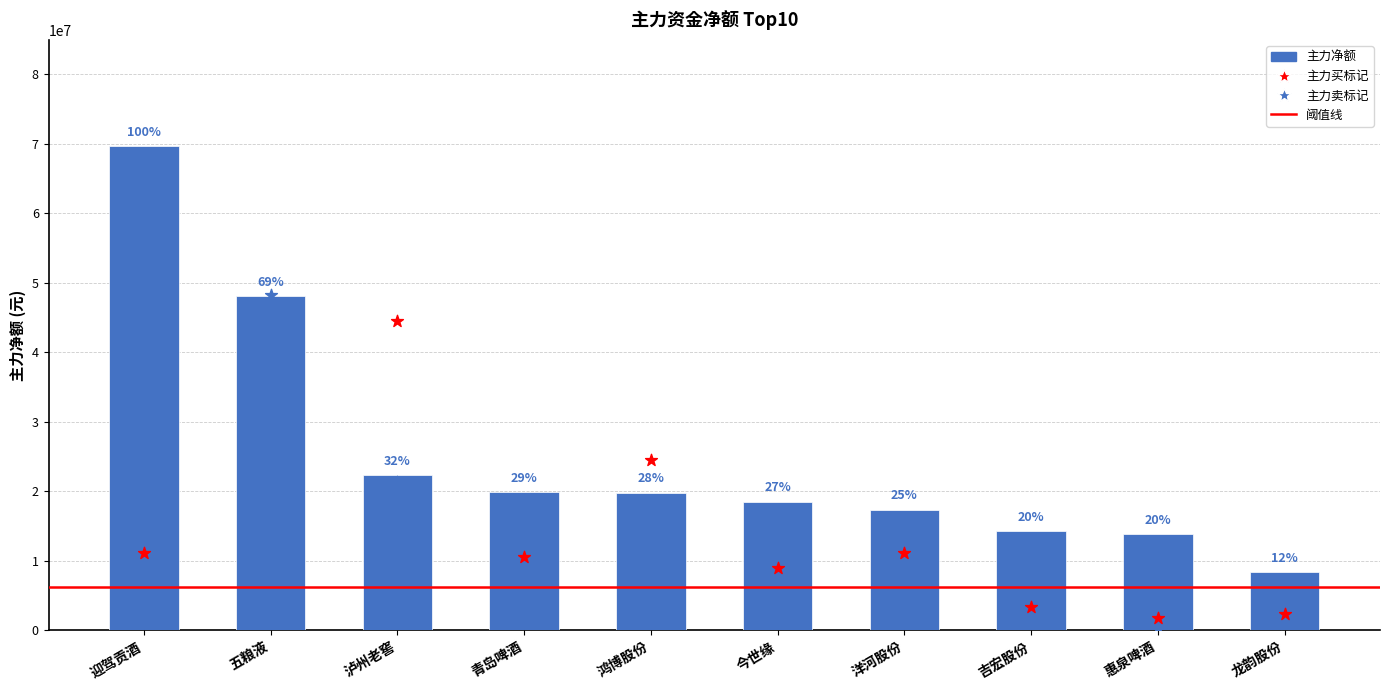

At which category is the sum across all series the highest?

五粮液